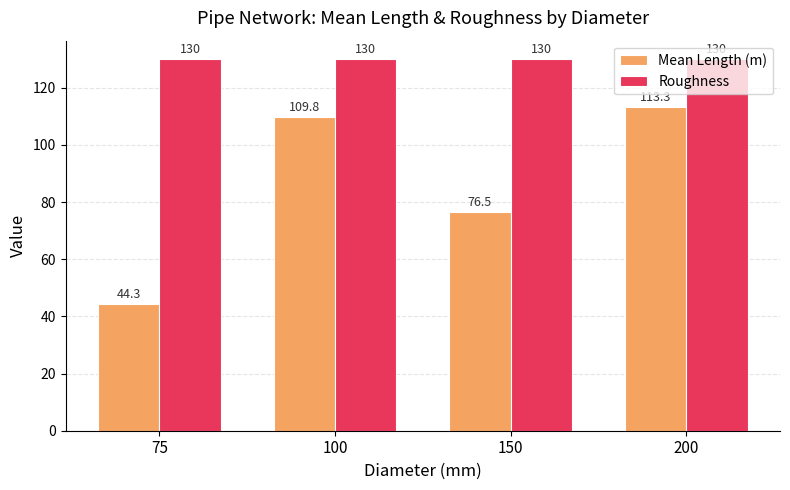

What is the sum of all Mean Length (m) values?

343.9